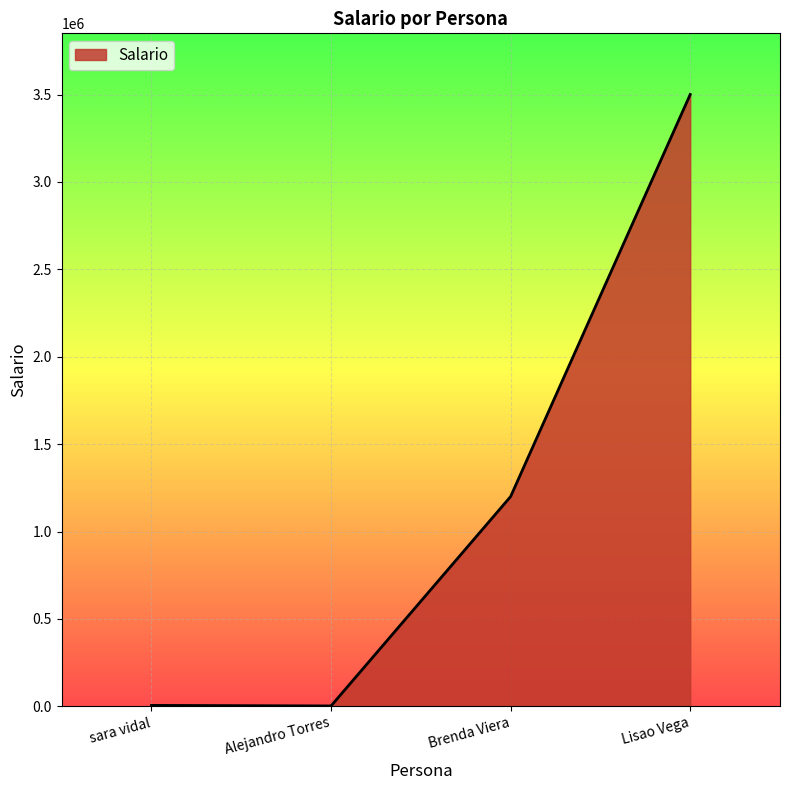

What is the maximum value shown in the chart?

3500000